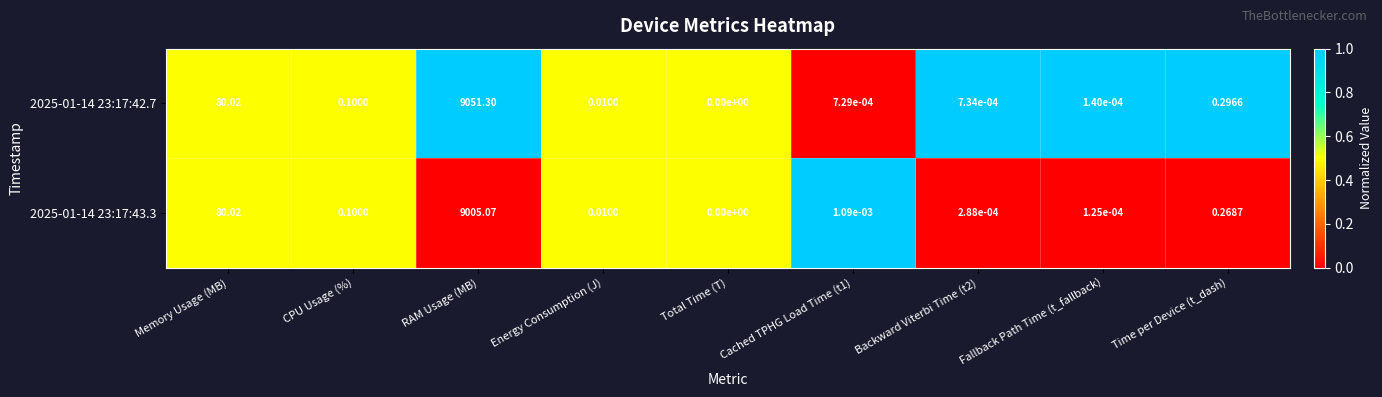

Which category has the lowest value in the 2025-01-14 23:17:43.3 series?

Total Time (T)